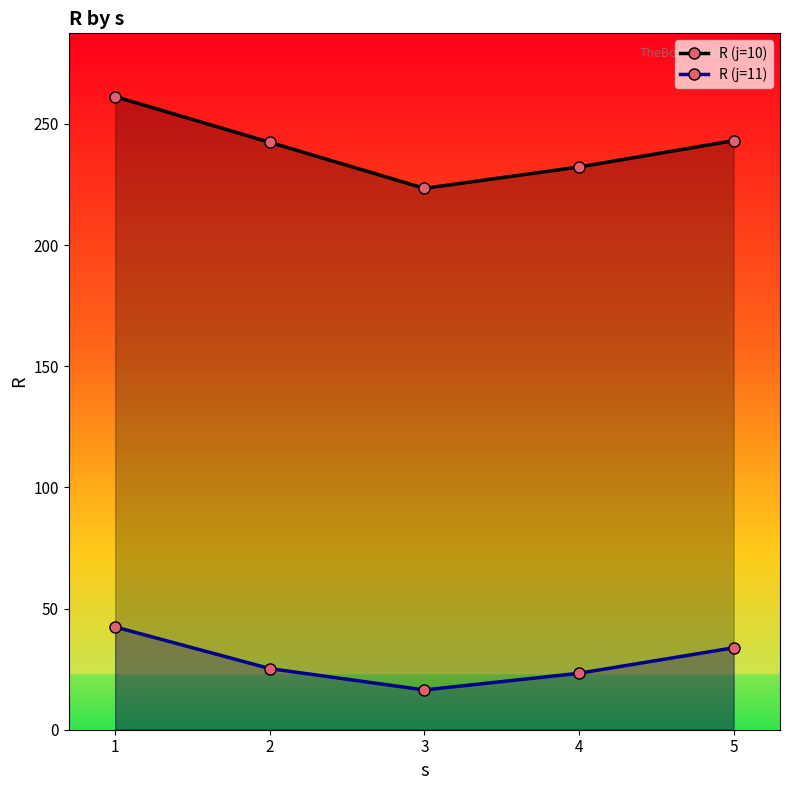

Which series has the widest spread of values?

R (j=10)